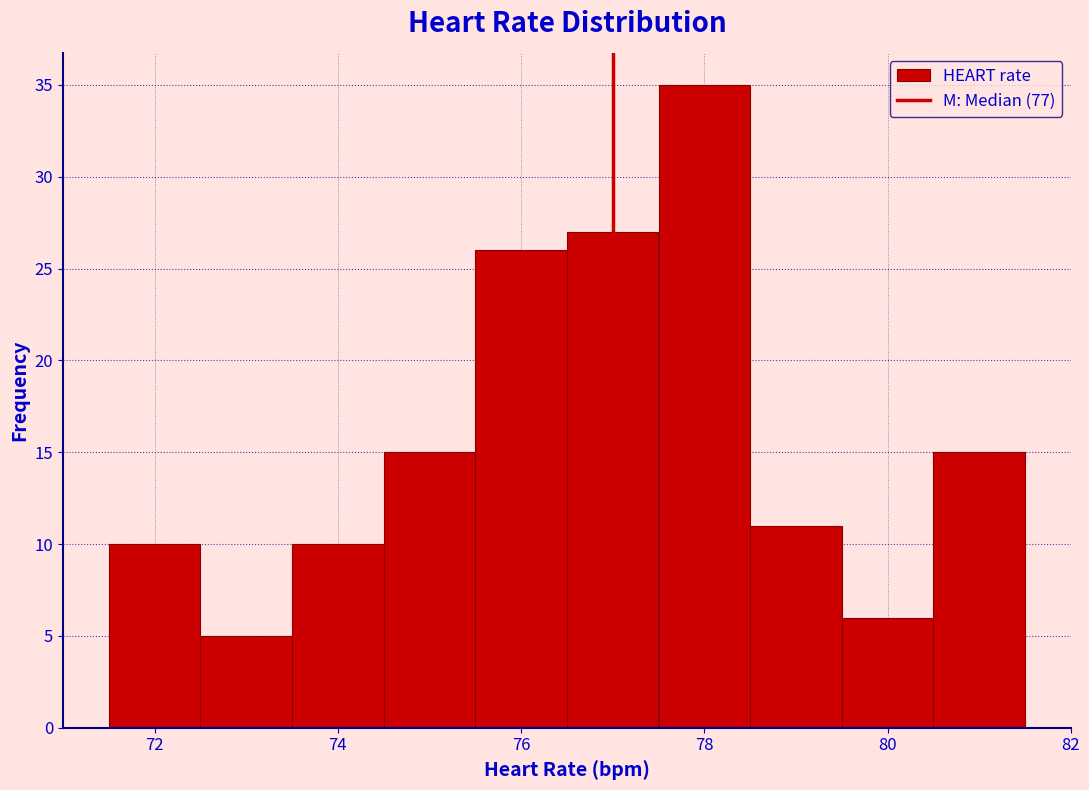

Reading left to right, transcribe this chart: for each bar, give the range it covers on the x-axis and its height. Neither the bar edges nor the heights are printed on the chart, so give them approximately, as read against the axes.

71.5 to 72.5: 10
72.5 to 73.5: 5
73.5 to 74.5: 10
74.5 to 75.5: 15
75.5 to 76.5: 26
76.5 to 77.5: 27
77.5 to 78.5: 35
78.5 to 79.5: 11
79.5 to 80.5: 6
80.5 to 81.5: 15